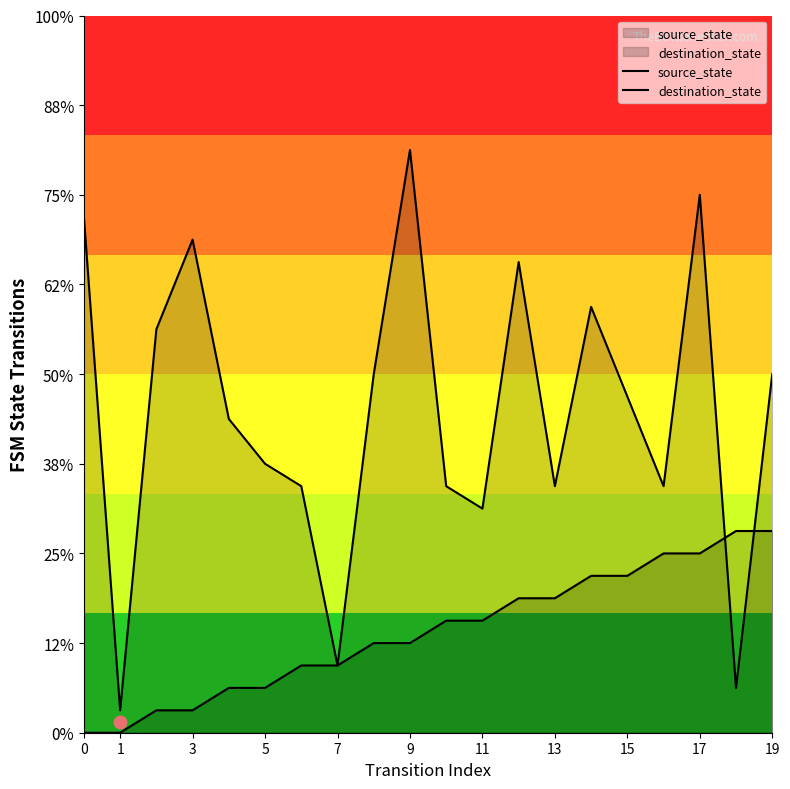

After their last crossing, which series has the higher values: destination_state or source_state?

destination_state